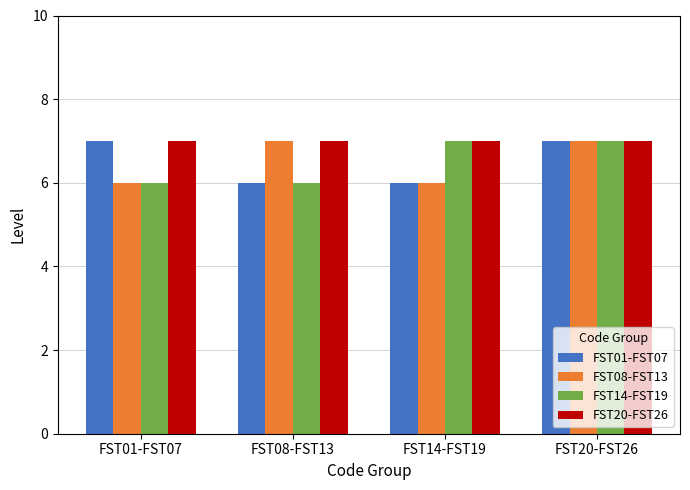

How many groups of bars are there?

4